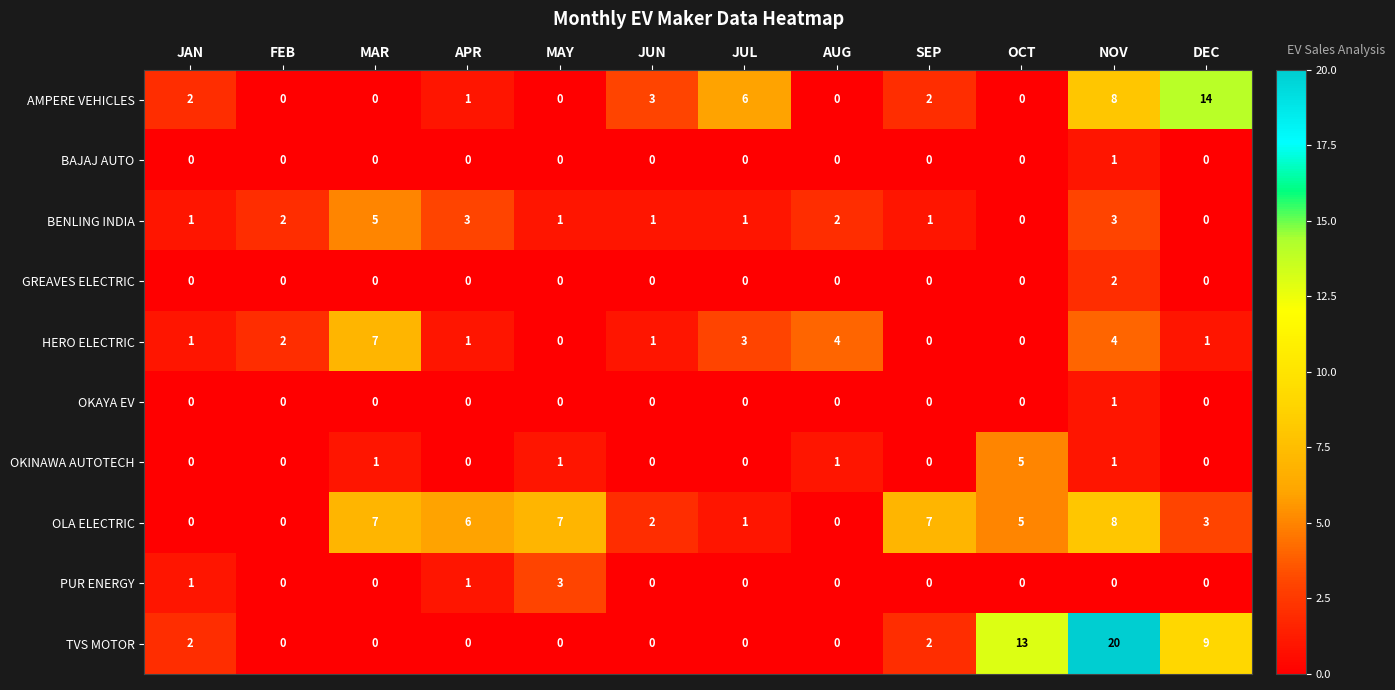

What is the highest value of the OKINAWA AUTOTECH series?

5